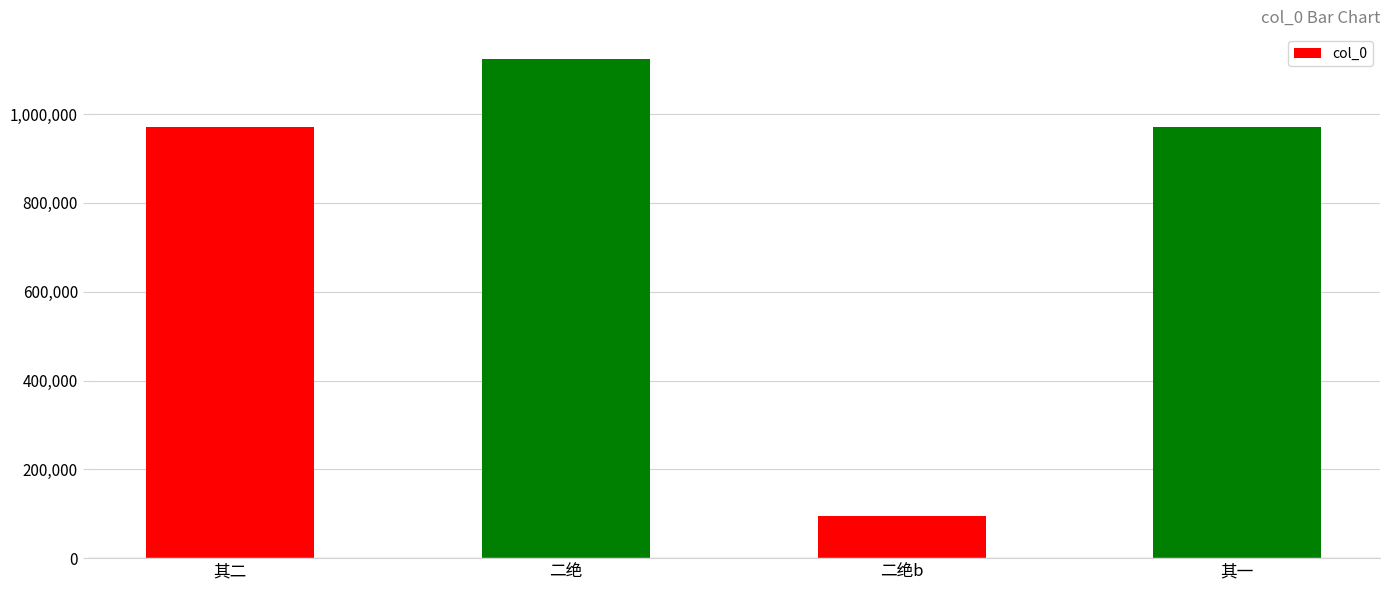

What is the average value?

790628